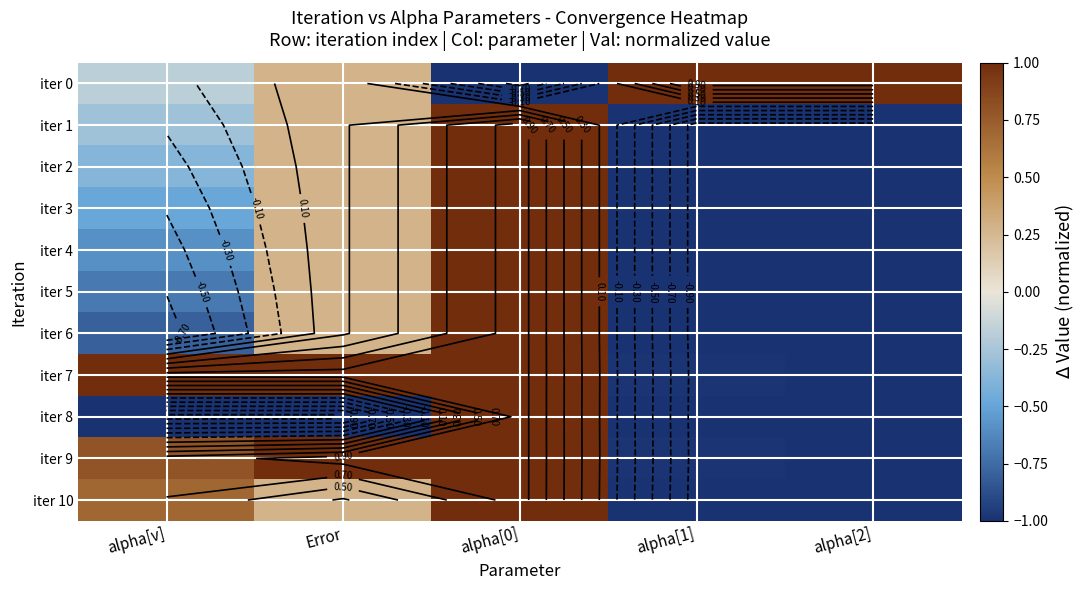

The value of iter 7 at alpha[1] is -1.4. True or false?

False